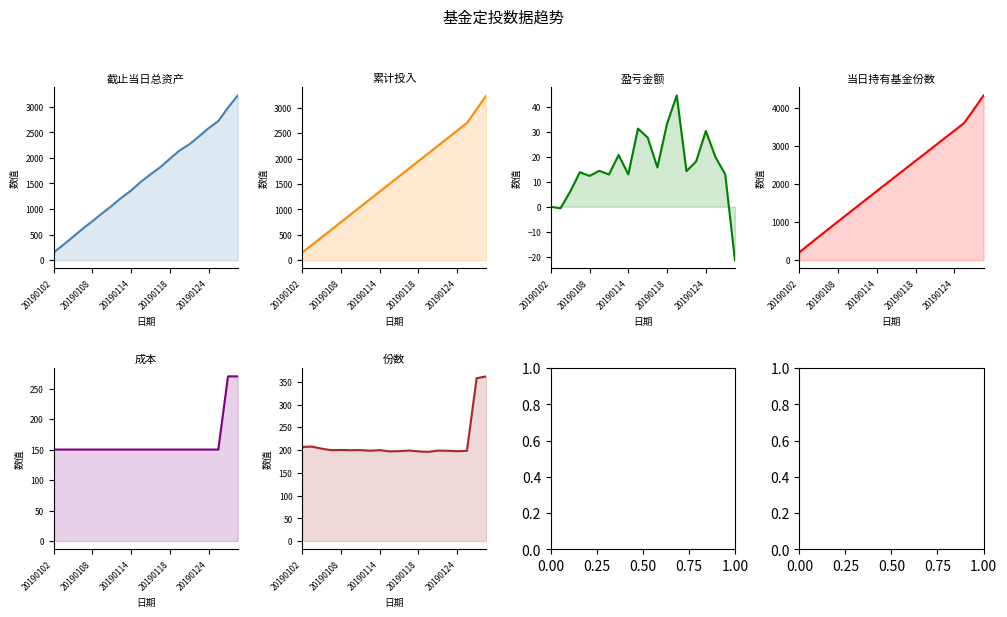

What is the total value across all series at 10?

5912.7